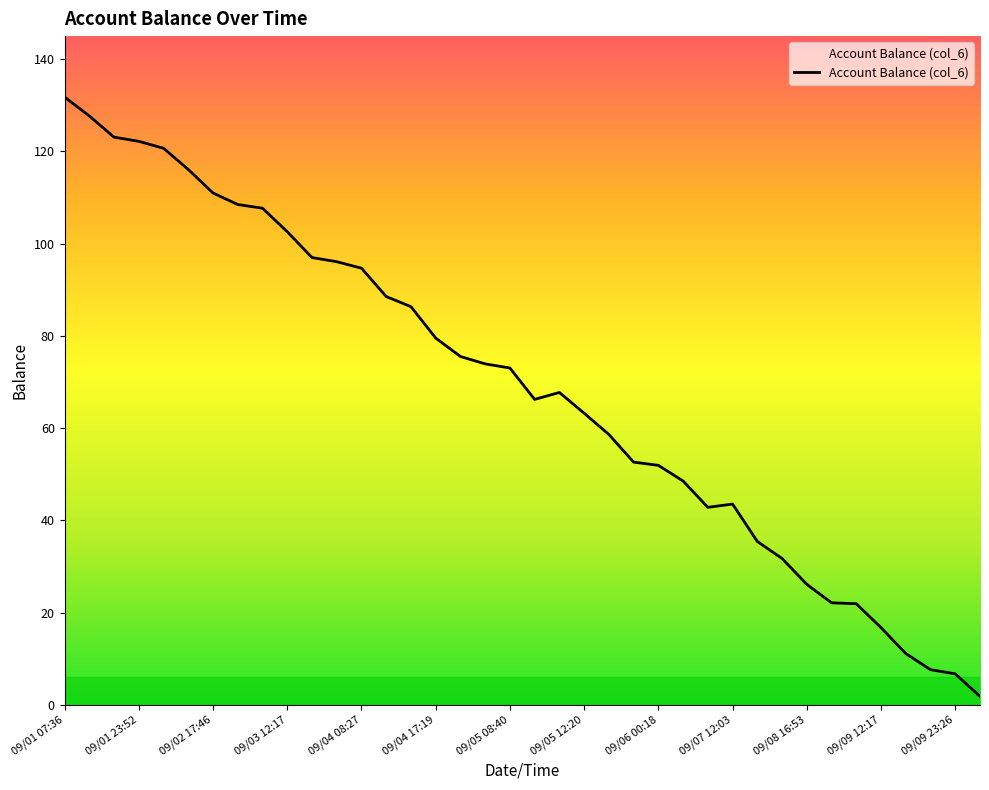

What is the greatest value displayed?

131.8